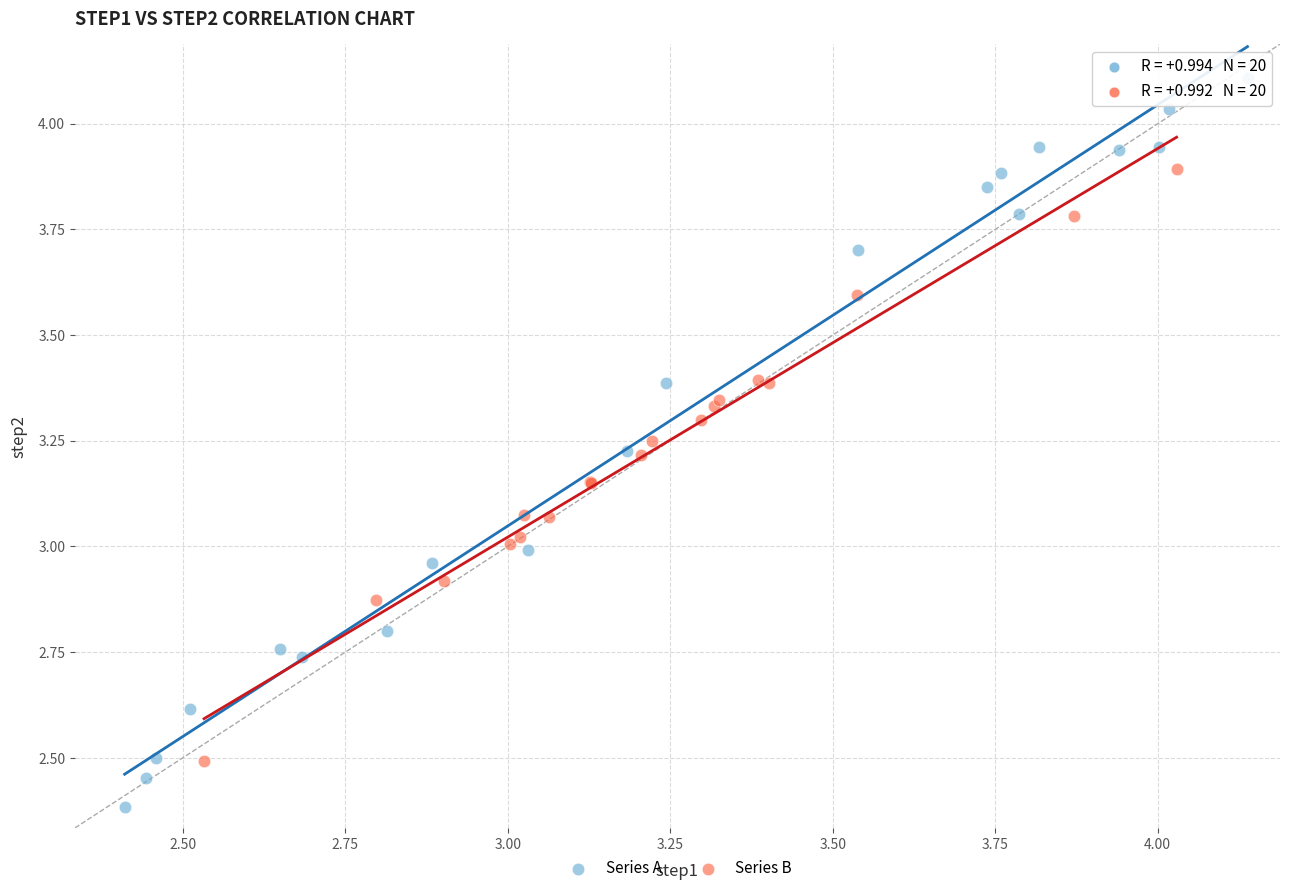

Which series has the largest Y range (max minus min)?

Series A